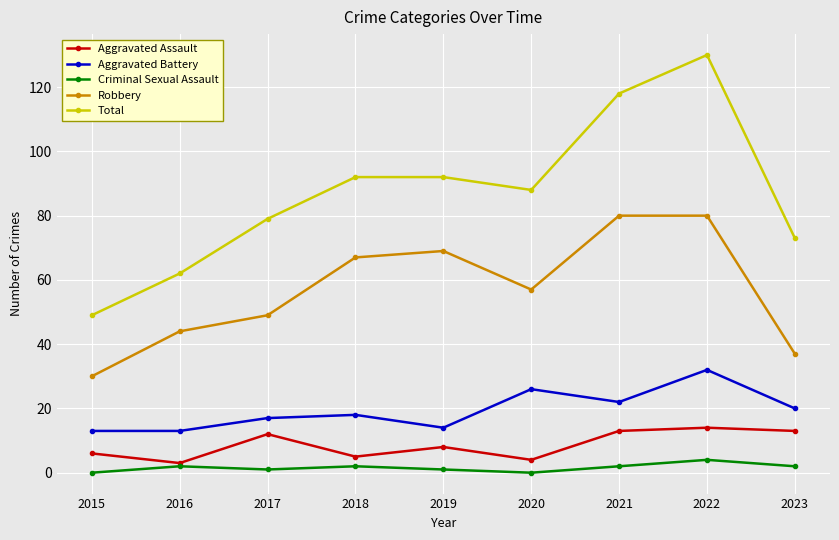

Between 2019 and 2022, which series saw the biggest shift?

Total